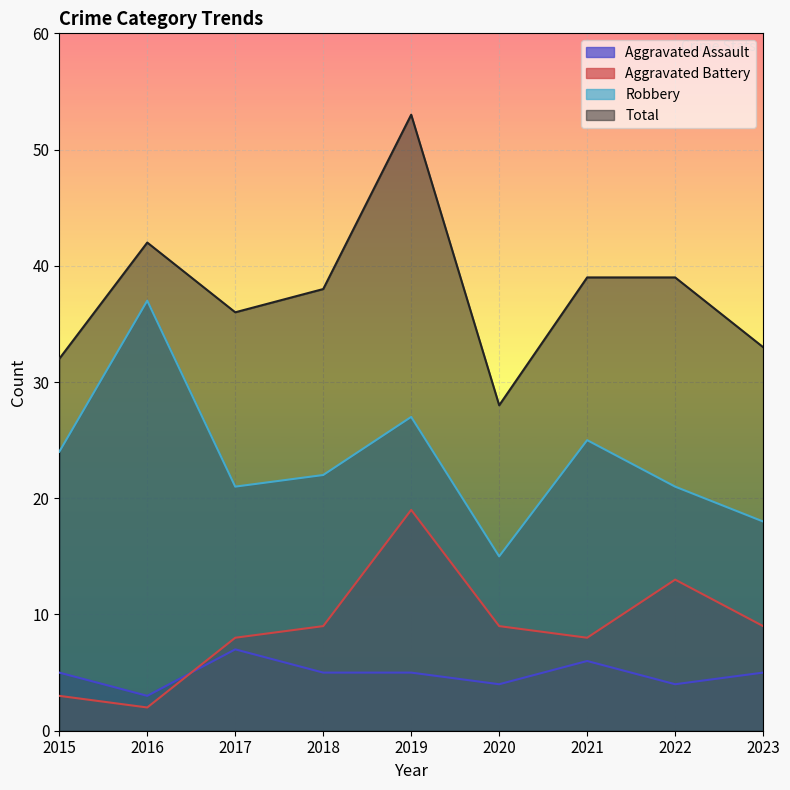

What is the difference between the maximum and minimum values in the Robbery series?

22